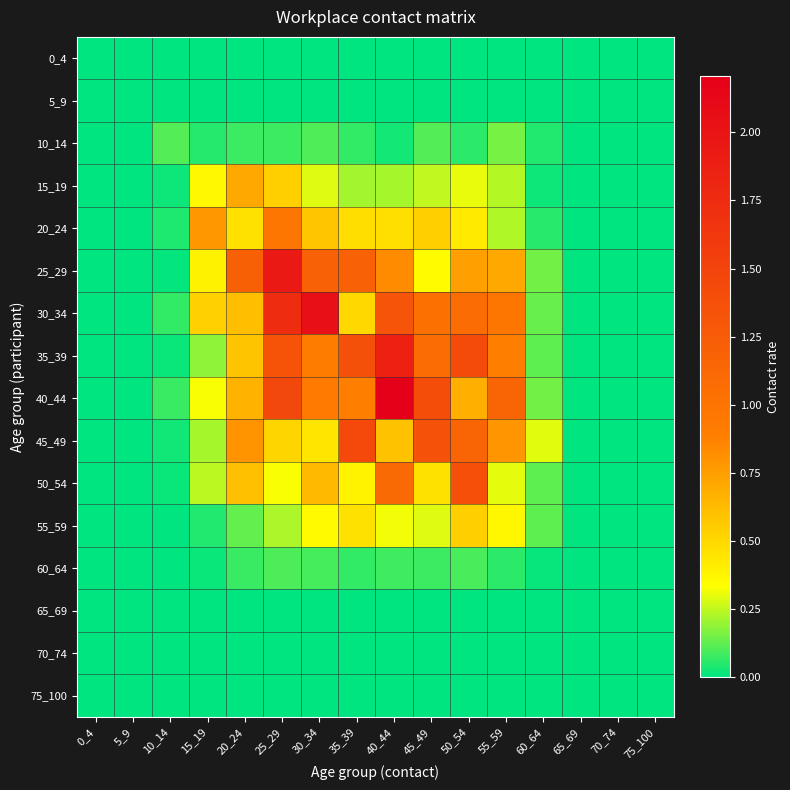

Which series has the largest total across all categories?

30_34